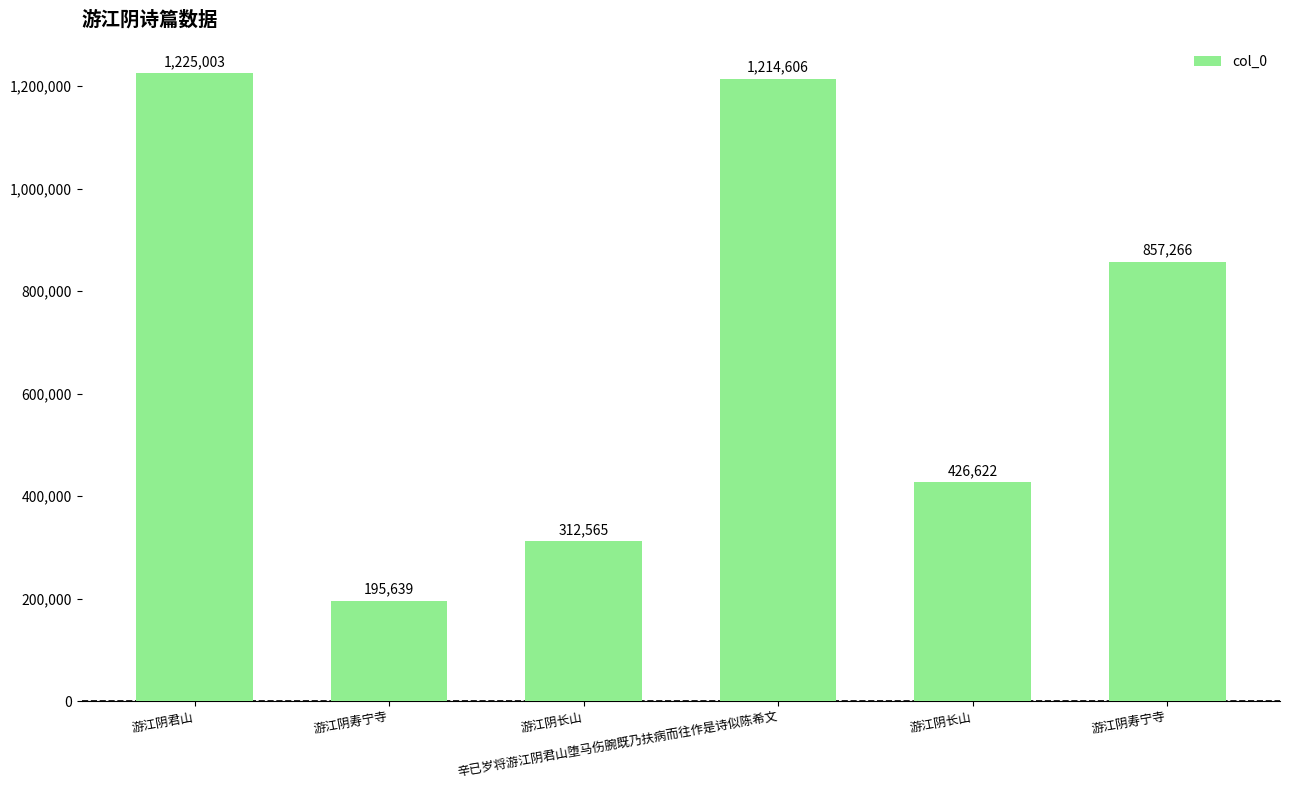

Is it true that the value at 游江阴寿宁寺 is 183844?

False